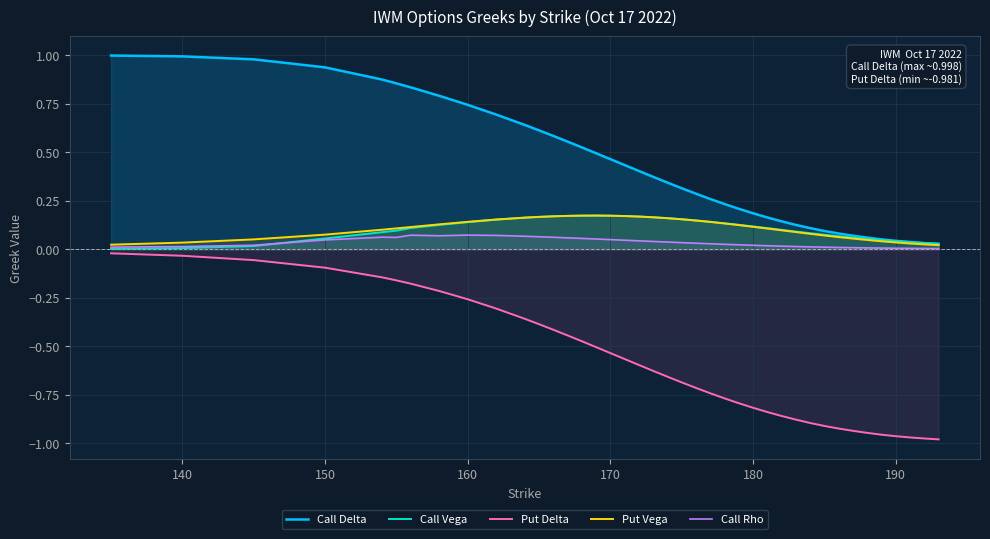

What is the maximum value shown in the chart?

1.0